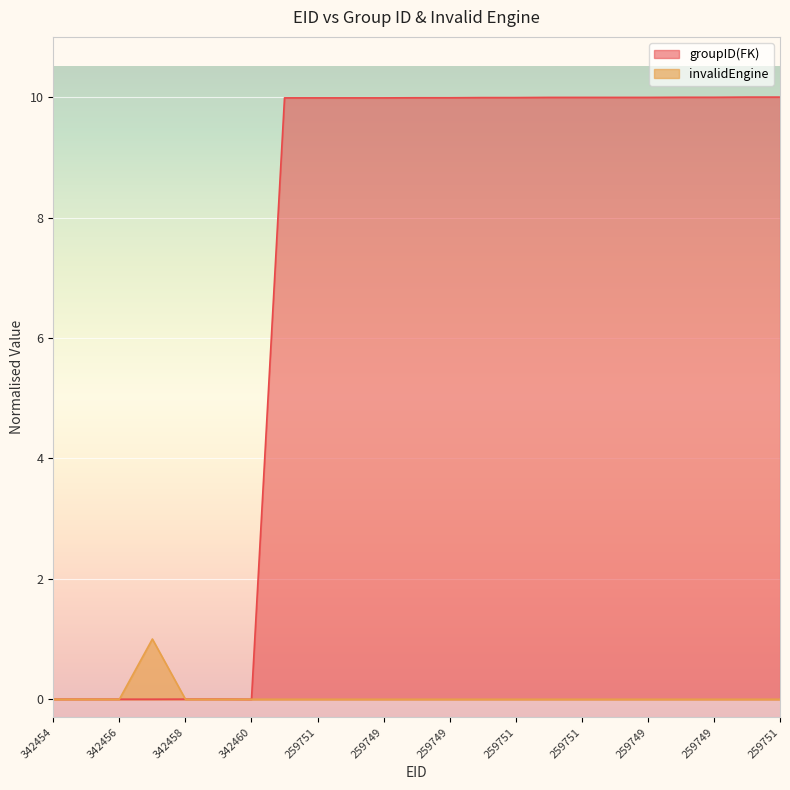

List the labels in order of groupID value, largest first.

259752, 259751, 259750, 259749, 259752, 259751, 259750, 259749, 259752, 259751, 259750, 259749, 259752, 259751, 259750, 259749, 342458, 342459, 342454, 342455, 342456, 342457, 342460